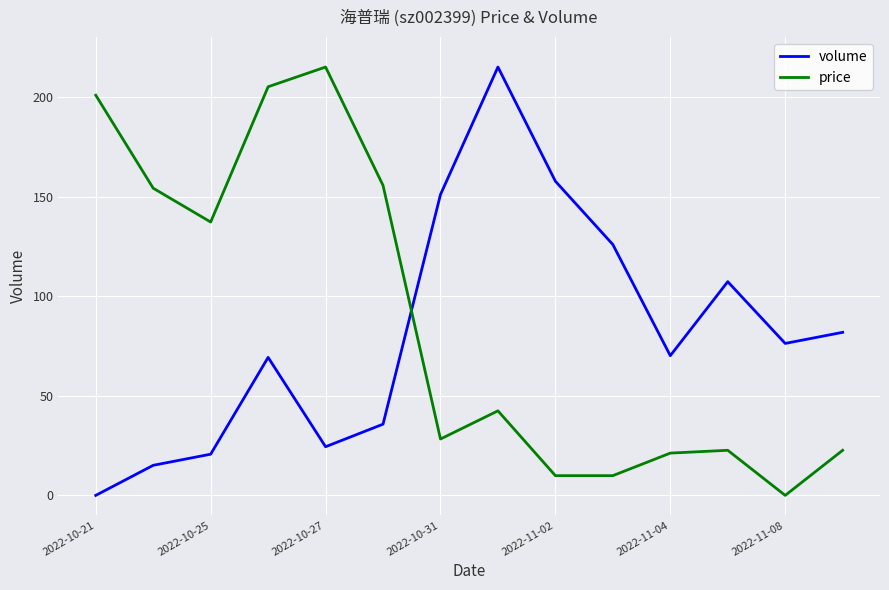

Rank the series by their average value, from highest to lowest.

price, volume